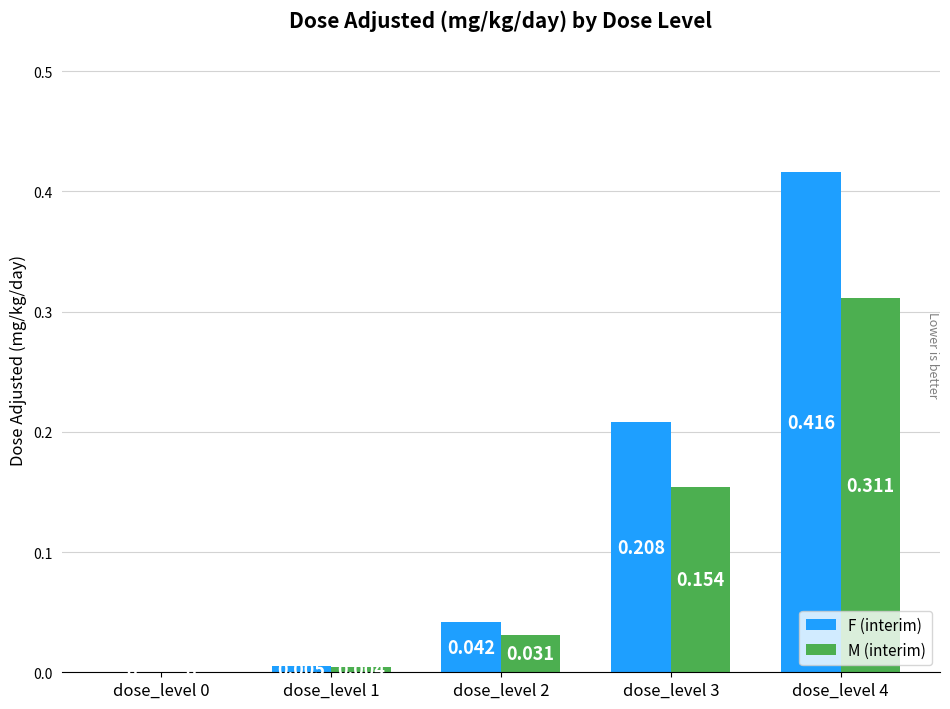

What is the spread (max minus min) of values at dose_level 3?

0.1